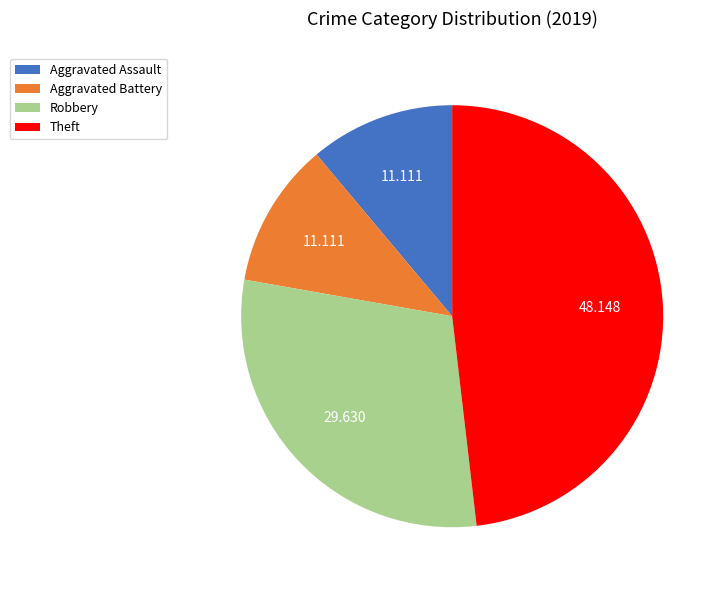

Which has a higher value, Robbery or Theft?

Theft